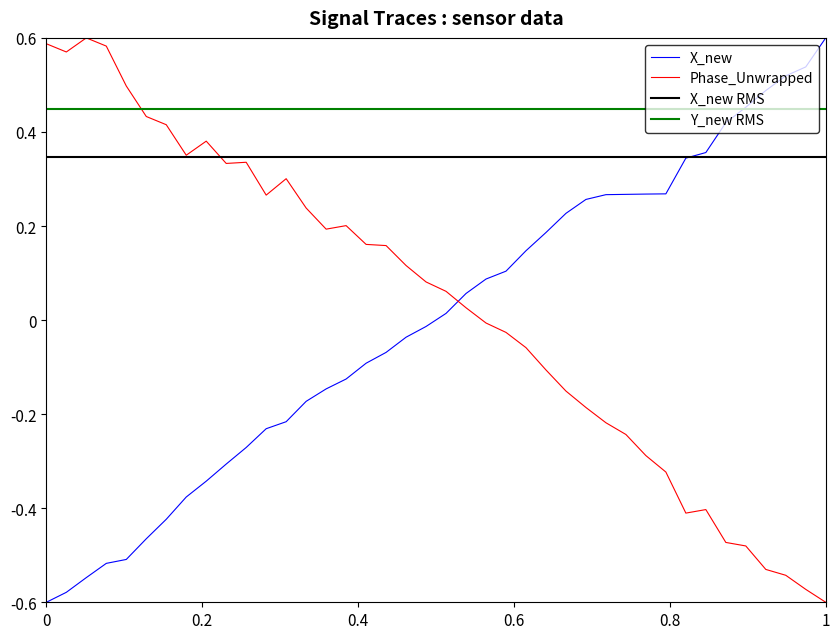

Is the value of time at 22 greater than the value of X_new at 13?

Yes